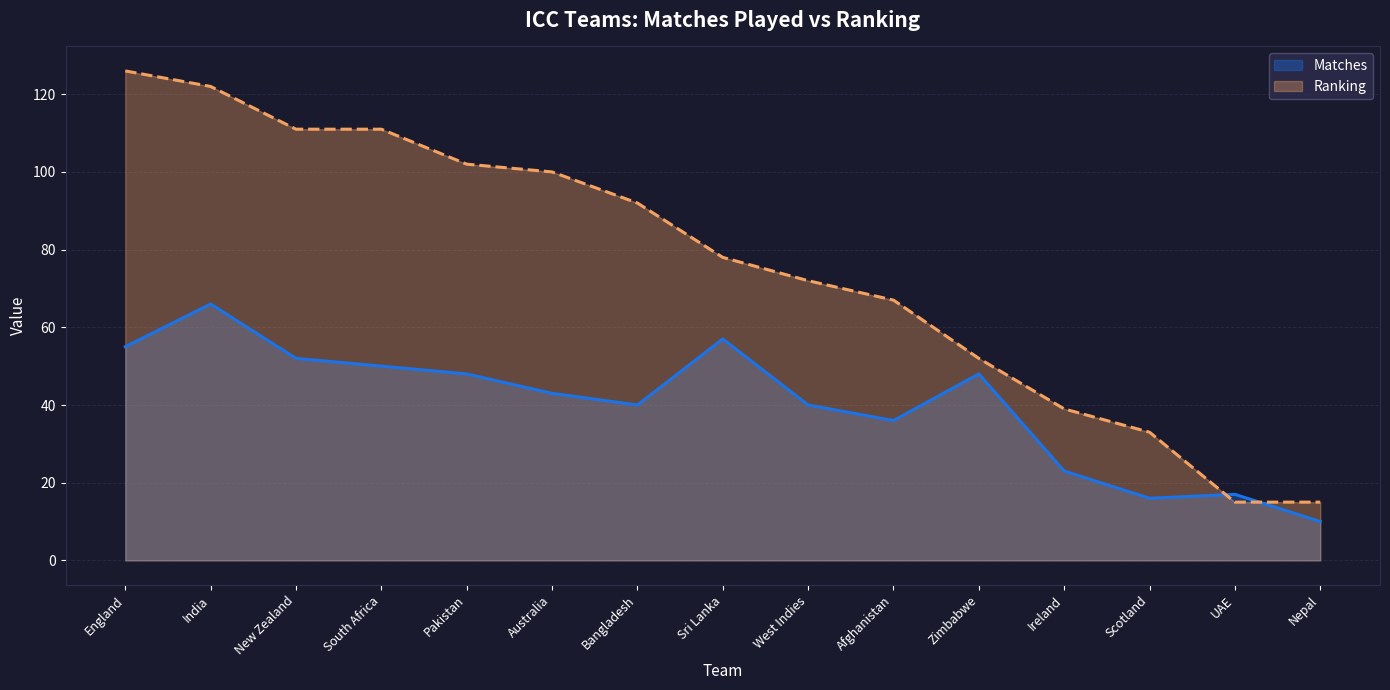

True or false: Ranking has a value of 15 at Nepal.

True